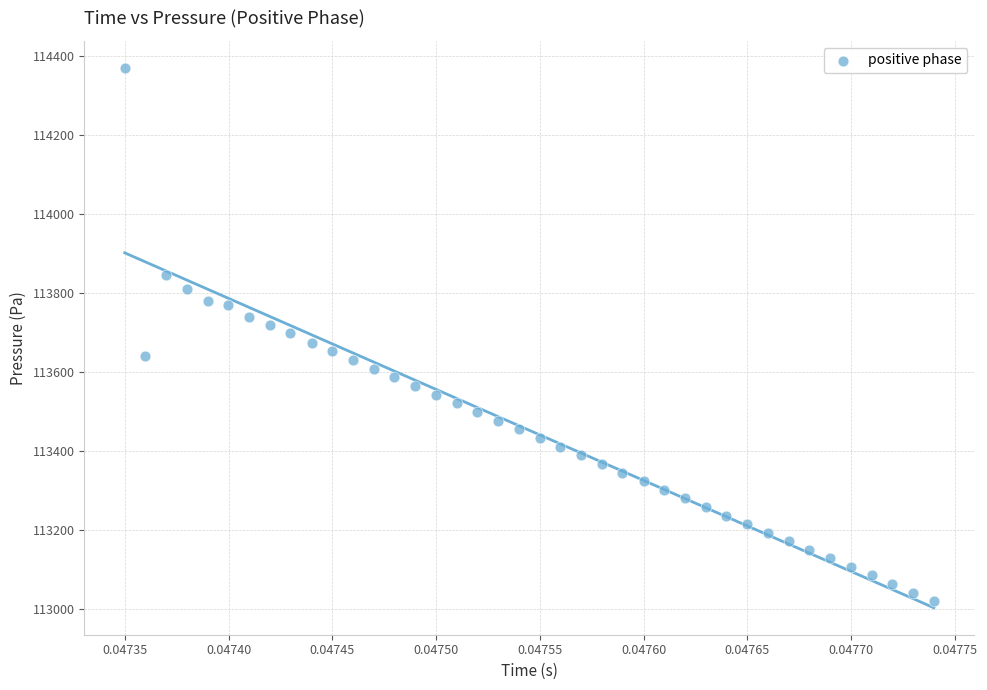

What is the range of Y values (max minus min)?

1350.0